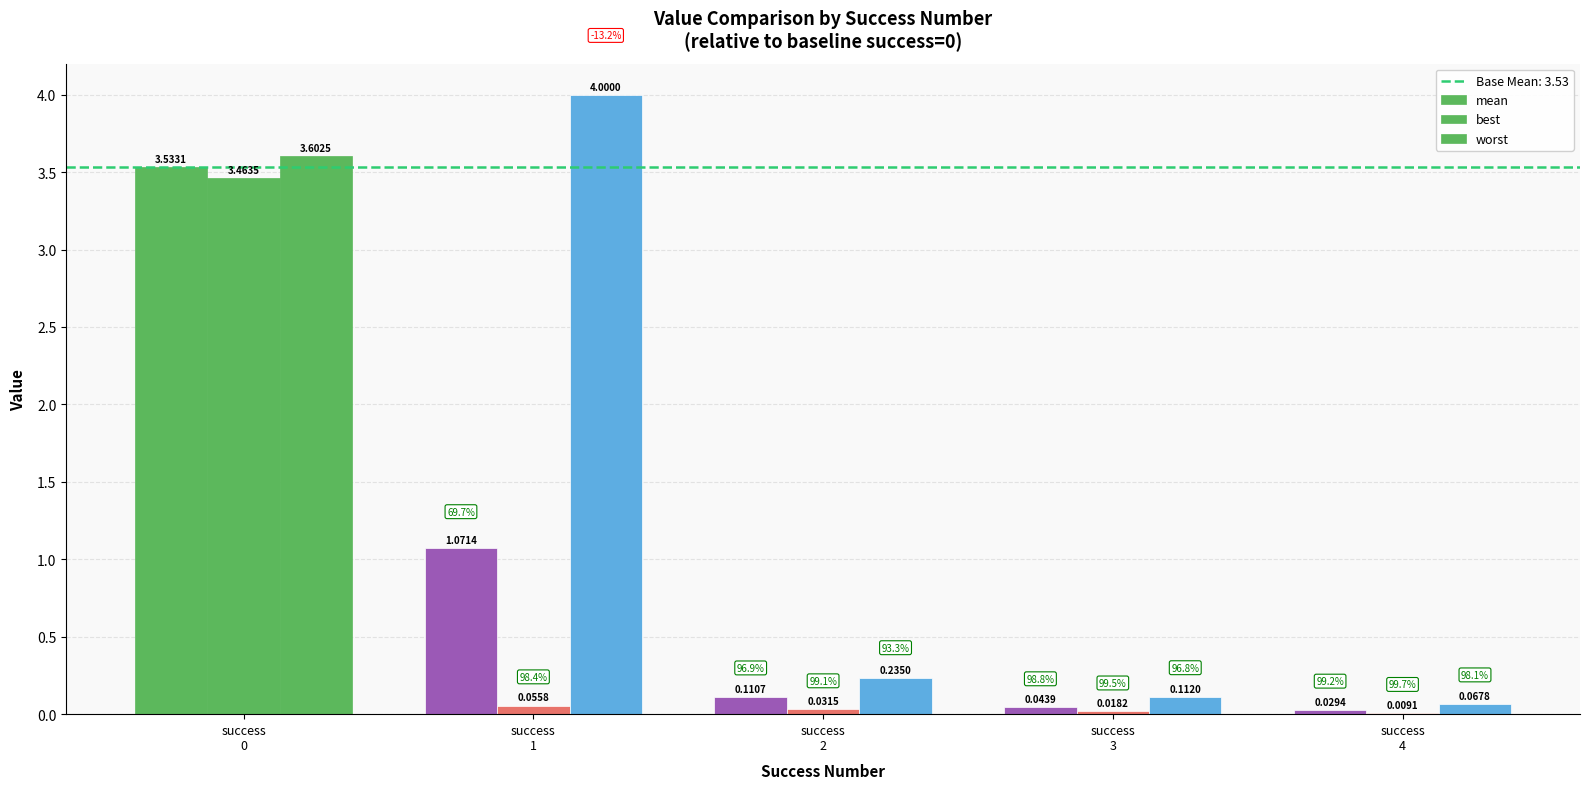

Which category has the lowest value in the best series?

success
4